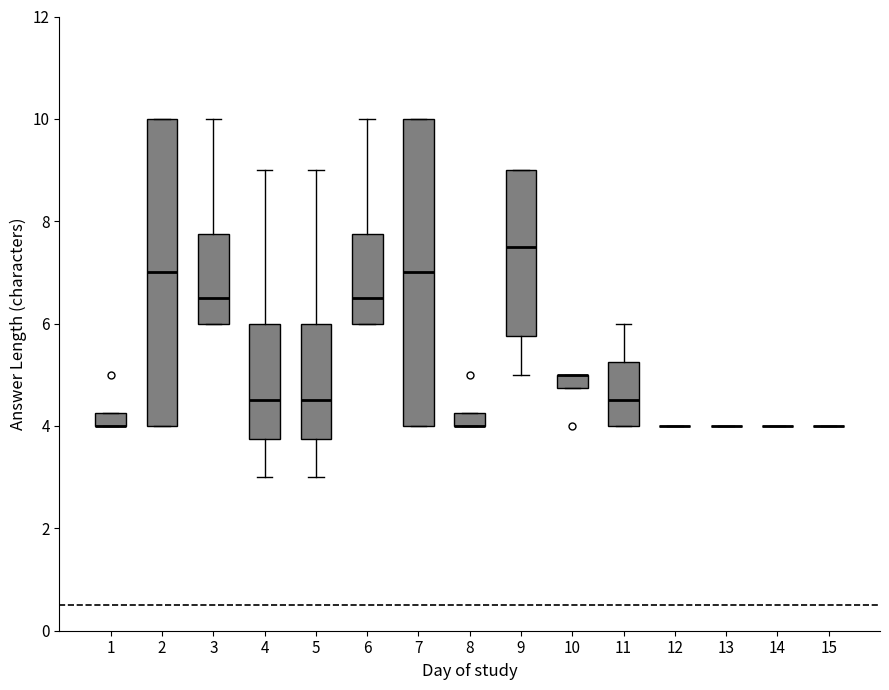

Where does the upper whisker of the box at x = 4 end on the y-axis? The values are not printed on the chart, so give them approximately, as read against the axis.

9.0